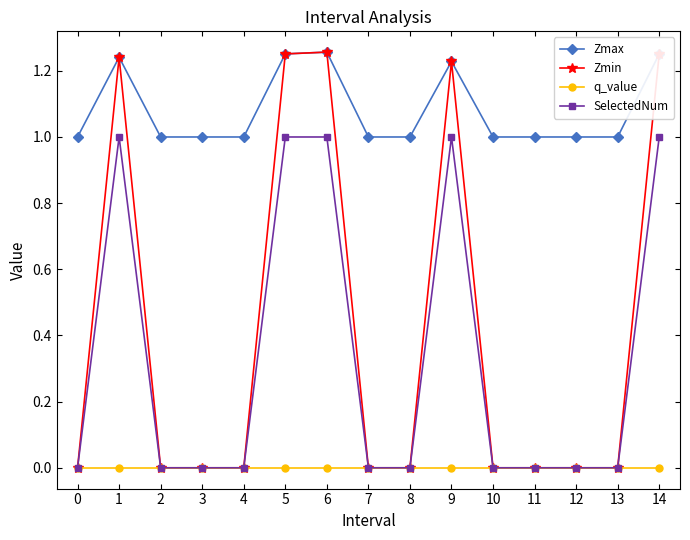

What are all the series names shown in the legend?

Zmax, Zmin, q_value, SelectedNum